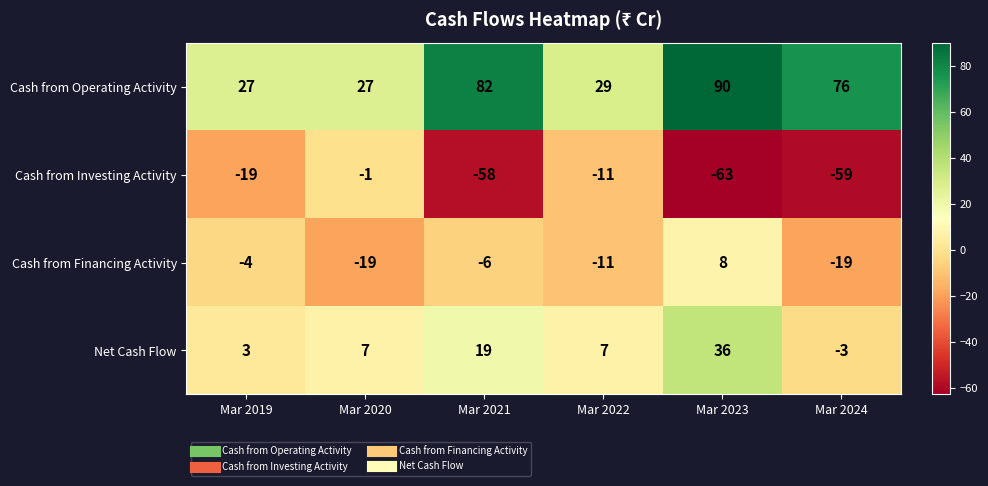

Is it true that Cash from Operating Activity equals 20 at Mar 2021?

False